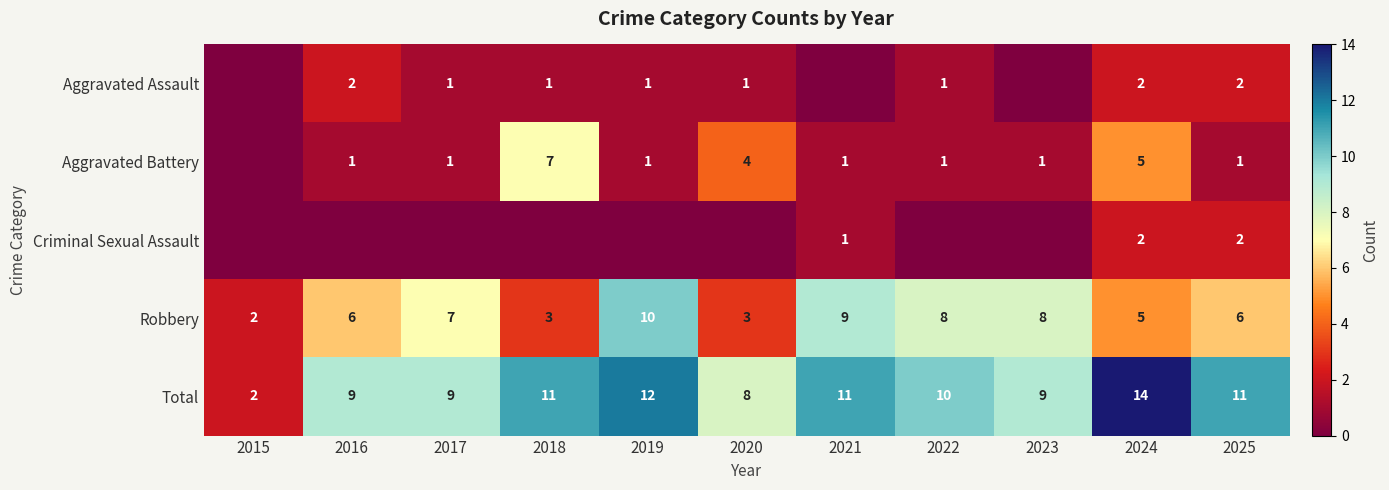

Count the number of data series in this chart.

5